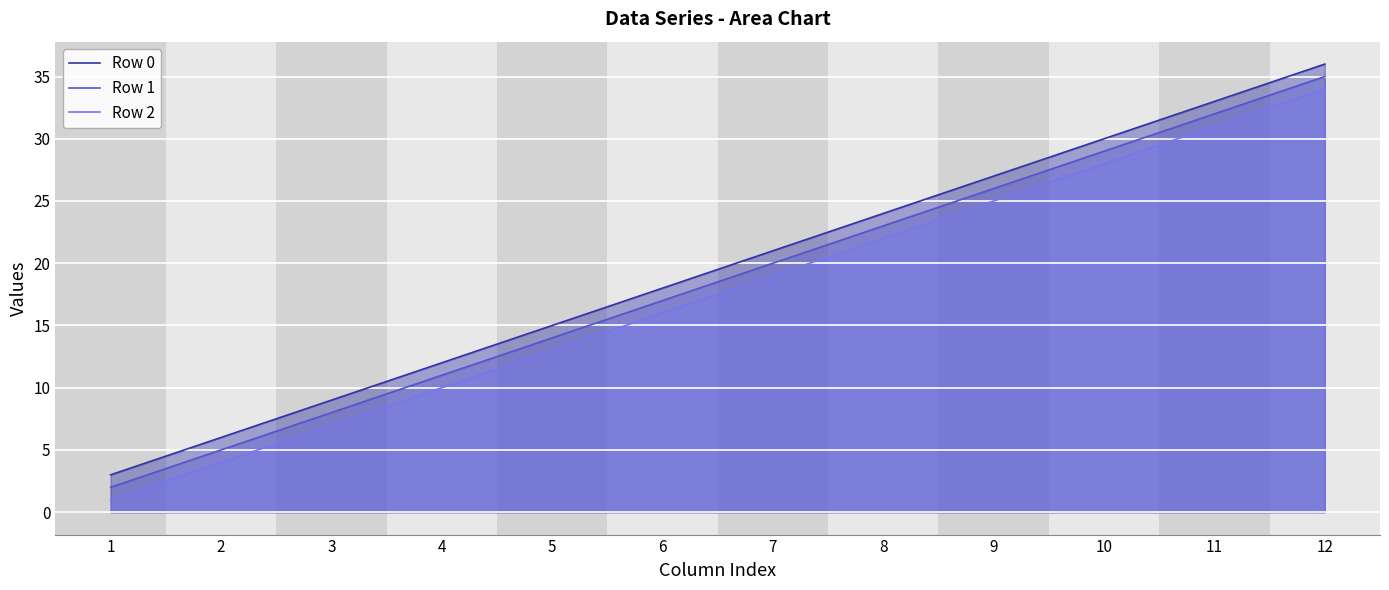

Is the value of Row 2 at 9 greater than the value of Row 0 at 9?

No